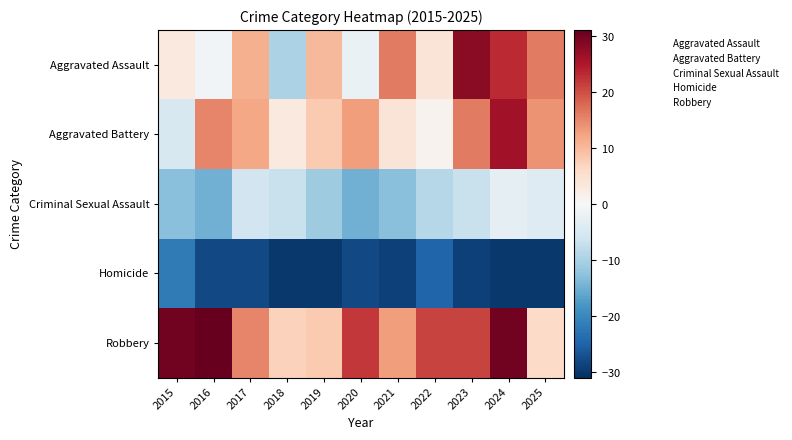

At which category does the chart reach its minimum across all series?

2018